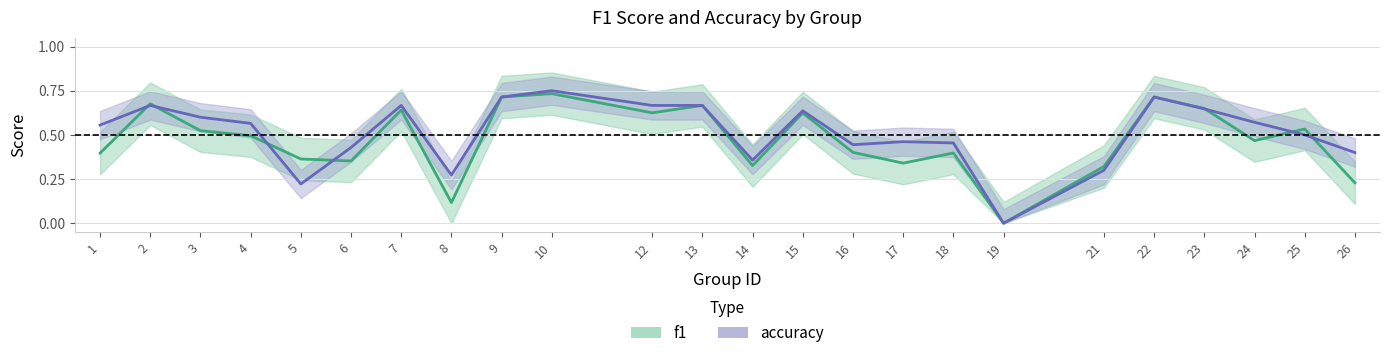

Reading left to right, extract all data points from this chart.

f1: 1=0.4	2=0.7	3=0.5	4=0.5	5=0.4	6=0.4	7=0.6	8=0.1	9=0.7	10=0.7	12=0.6	13=0.7	14=0.3	15=0.6	16=0.4	17=0.3	18=0.4	19=0.0	21=0.3	22=0.7	23=0.6	24=0.5	25=0.5	26=0.2
accuracy: 1=0.6	2=0.7	3=0.6	4=0.6	5=0.2	6=0.4	7=0.7	8=0.3	9=0.7	10=0.8	12=0.7	13=0.7	14=0.4	15=0.6	16=0.4	17=0.5	18=0.5	19=0.0	21=0.3	22=0.7	23=0.6	24=0.6	25=0.5	26=0.4